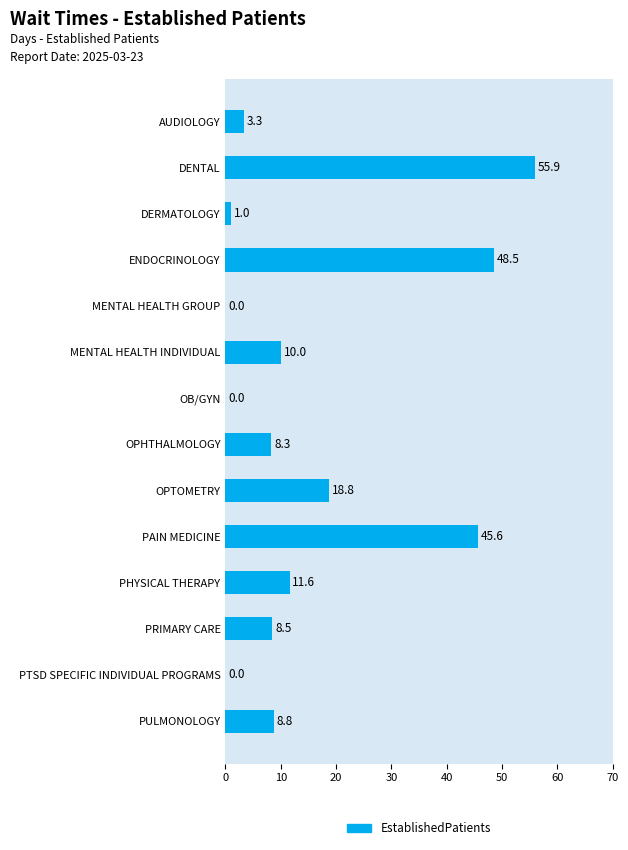

What is the change in value from MENTAL HEALTH GROUP to MENTAL HEALTH INDIVIDUAL?

+10.0